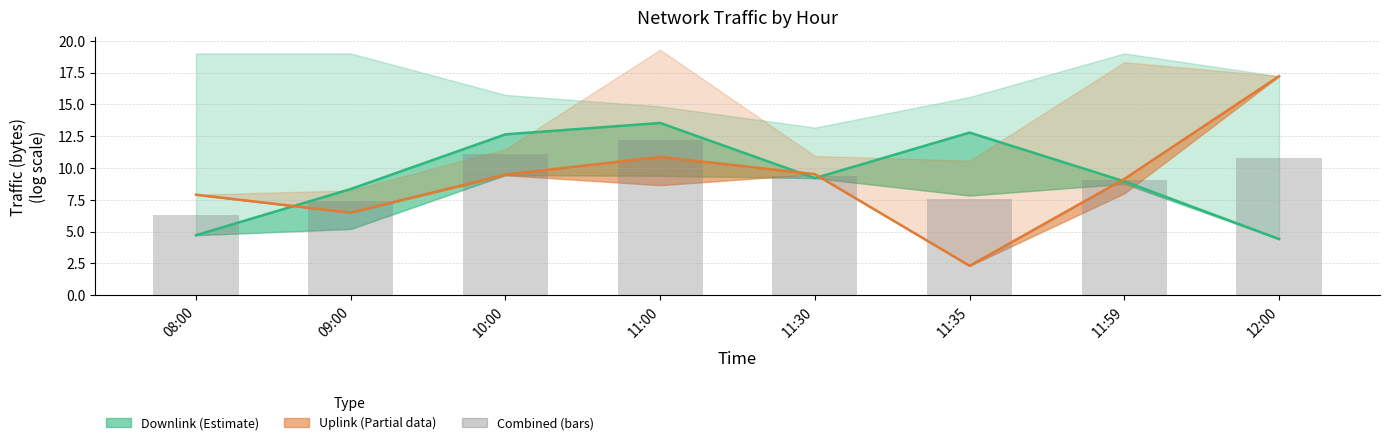

How many values in the Downlink (Estimate) series are below 9?

4